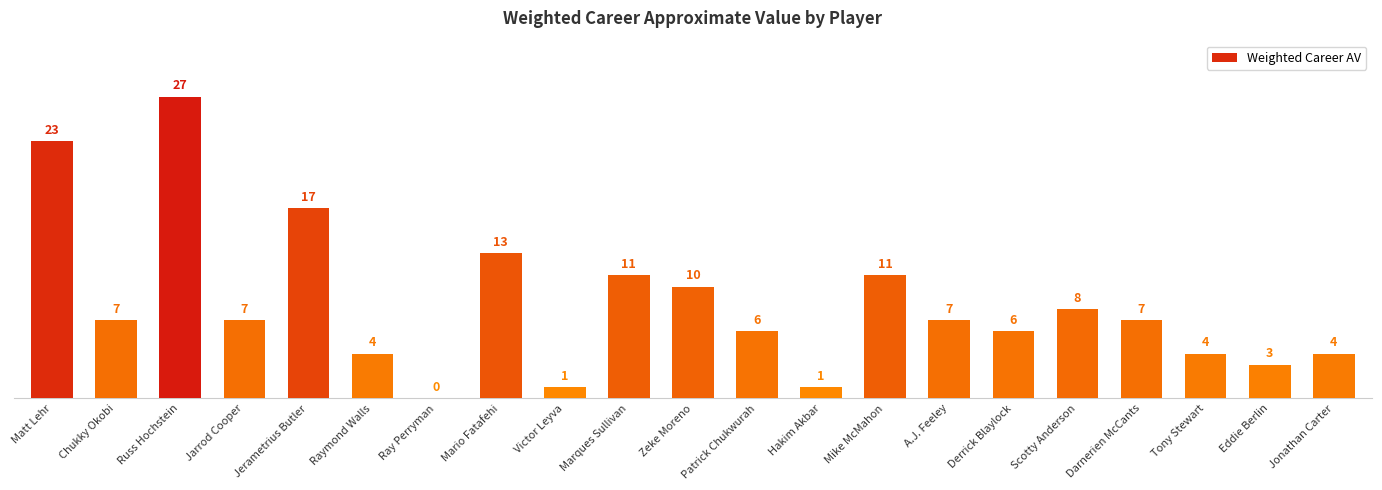

What is the average value?

8